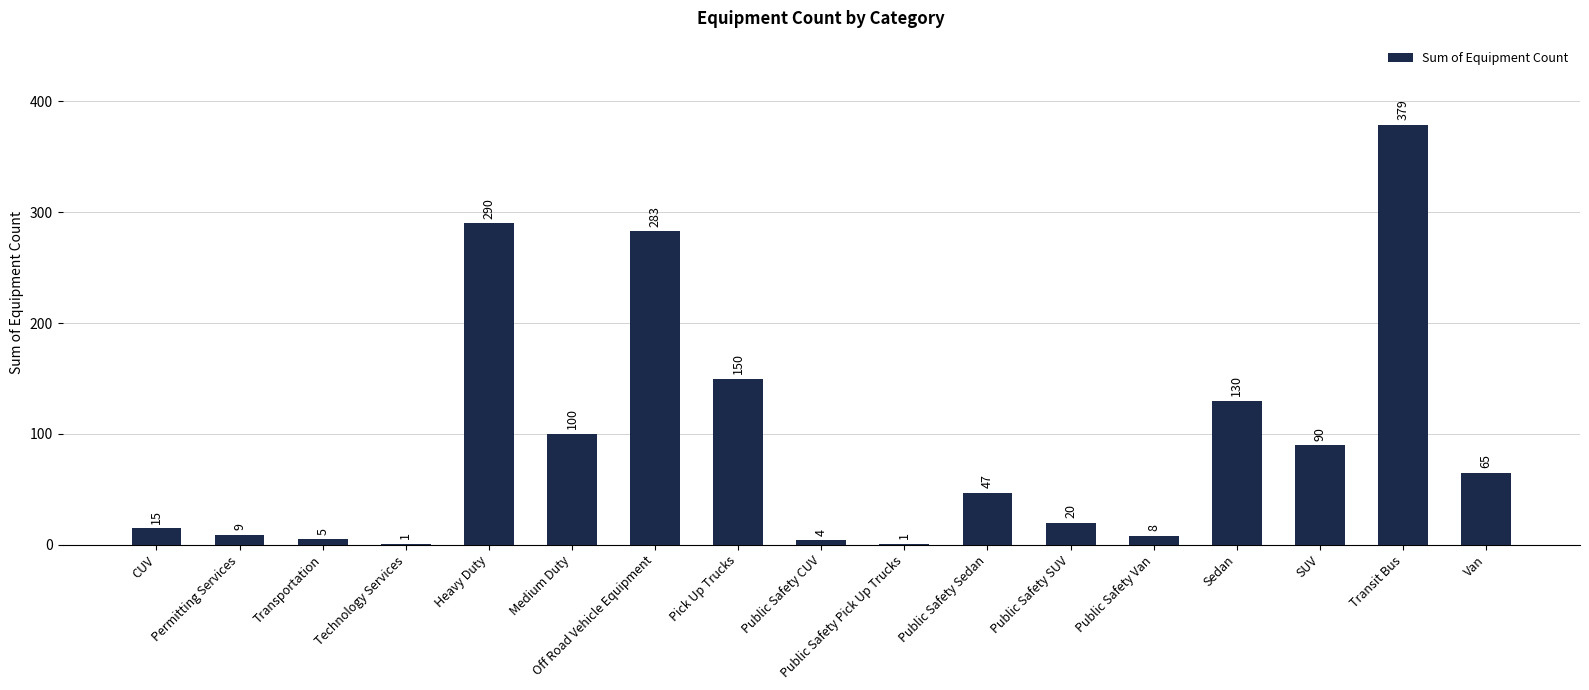

Is it true that the value at Off Road Vehicle Equipment is 414?

False